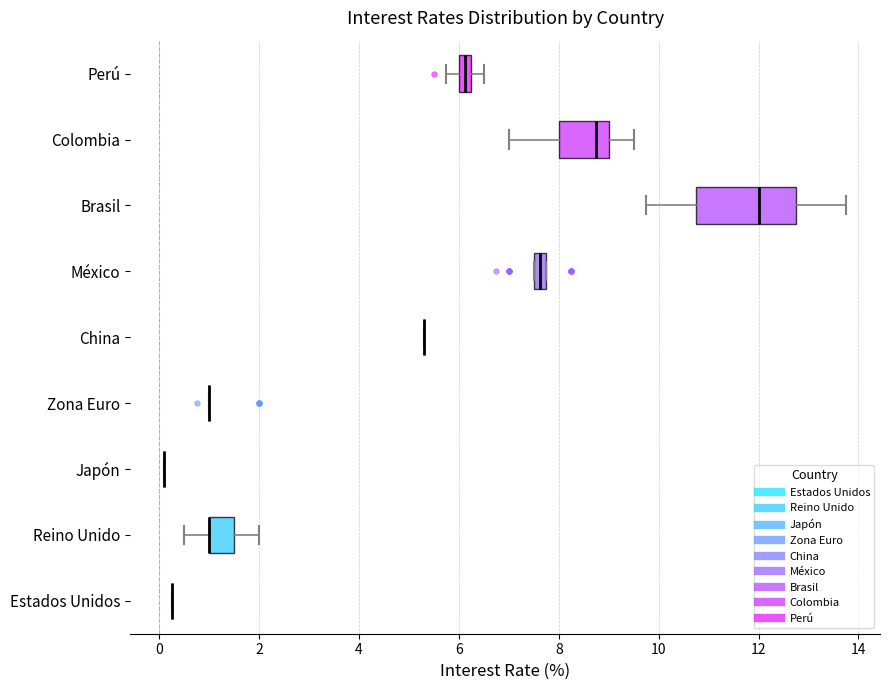

Which box is the widest, from its left edge to its right edge?

Brasil